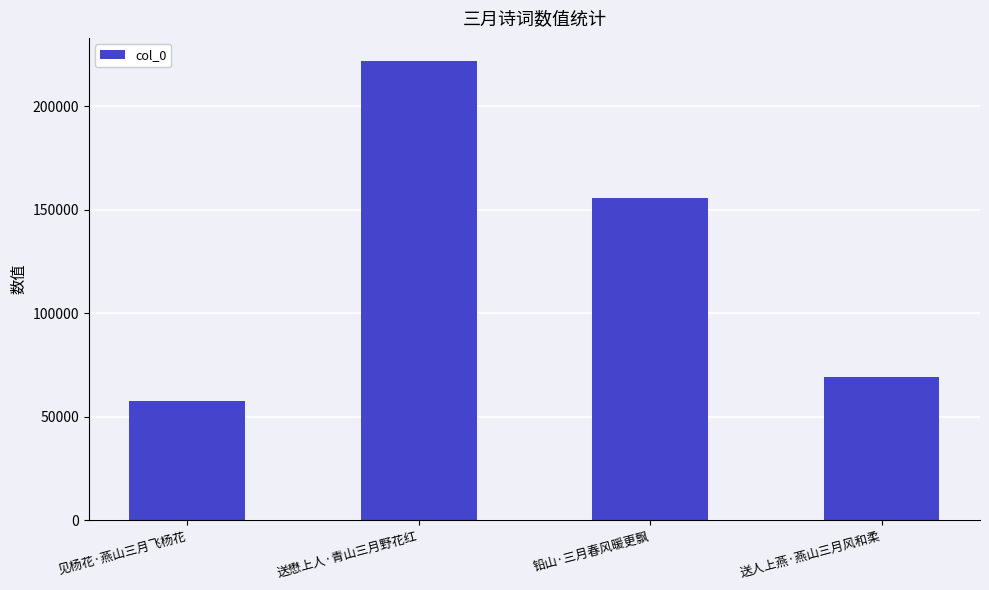

Reading right to left, what are all the values shown in this chart?

送人上燕·燕山三月风和柔=68992	铅山·三月春风暖更飘=155705	送懋上人·青山三月野花红=221798	见杨花·燕山三月飞杨花=57380